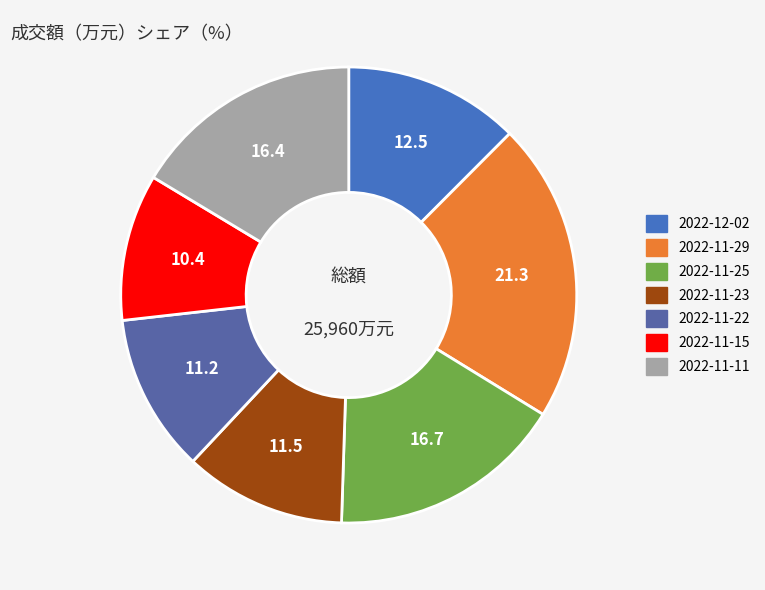

To the nearest percent, what is the average slice percentage?

14%